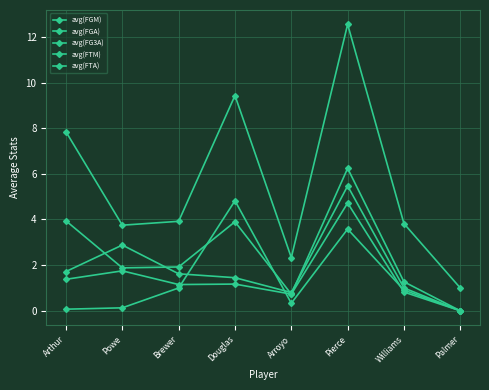

How many lines are shown in the chart?

5